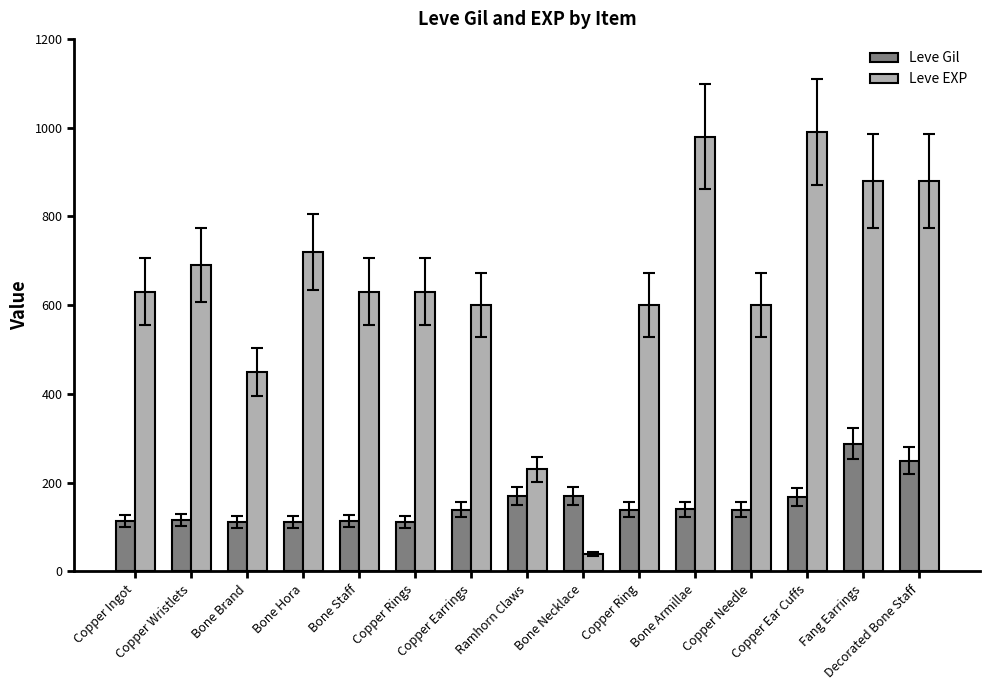

Which series has the widest spread of values?

Leve EXP